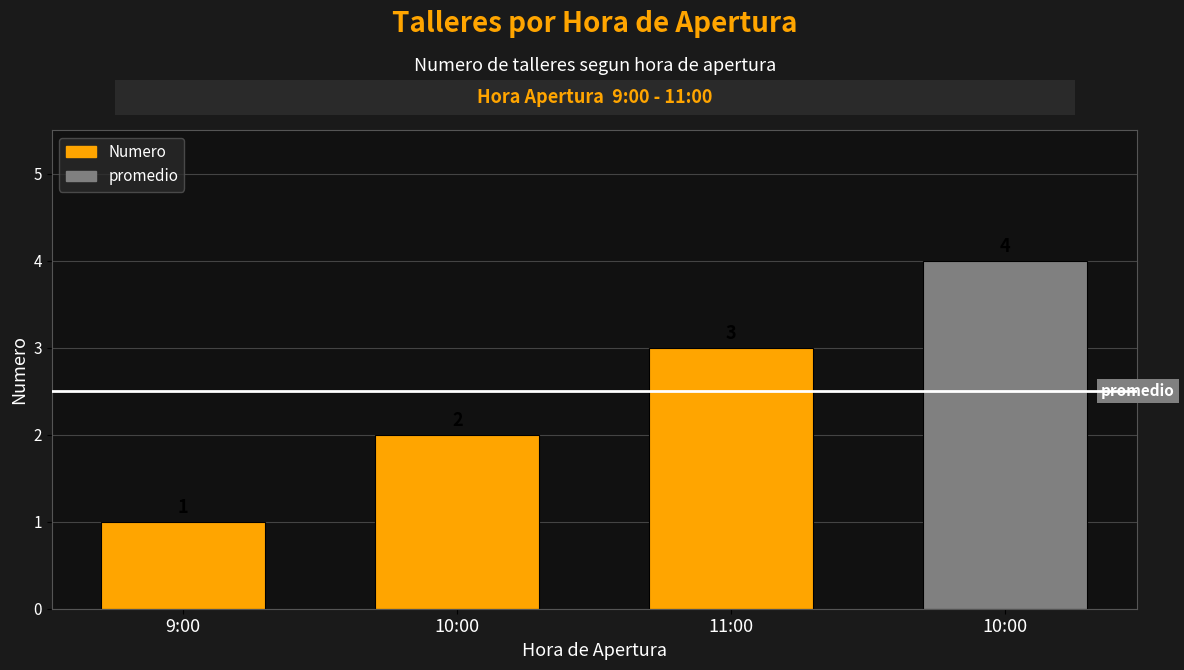

What is the change in value from 9:00 to 11:00?

+2